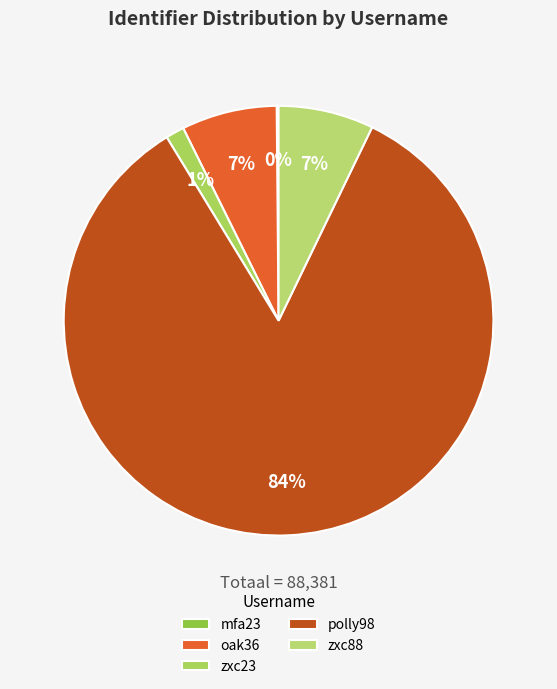

What is the largest slice in the pie chart?

polly98